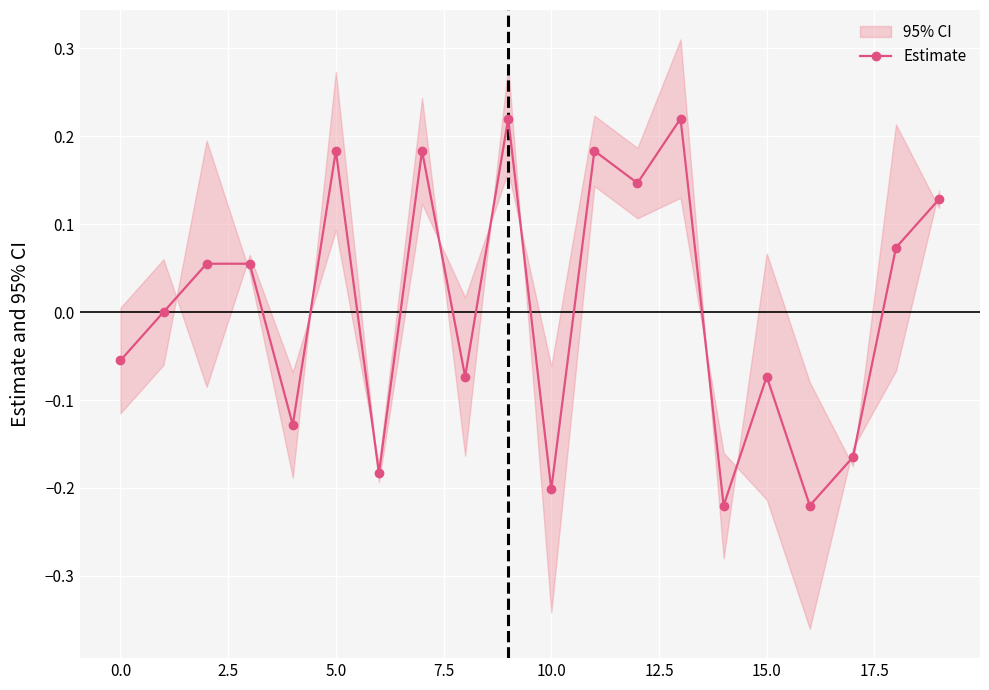

At which category does the chart reach its minimum across all series?

14